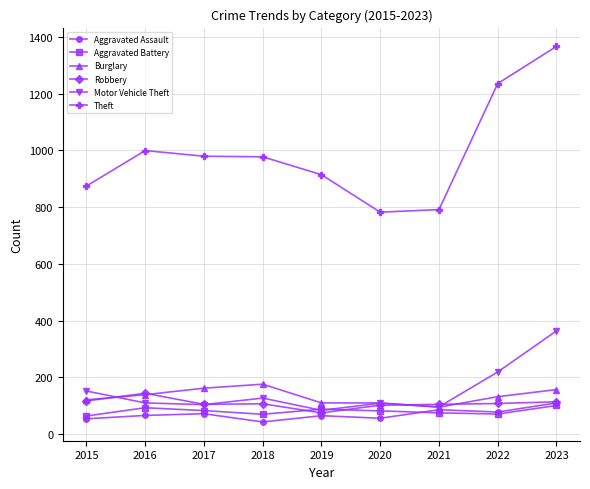

Between 2015 and 2020, which series saw the biggest shift?

Theft